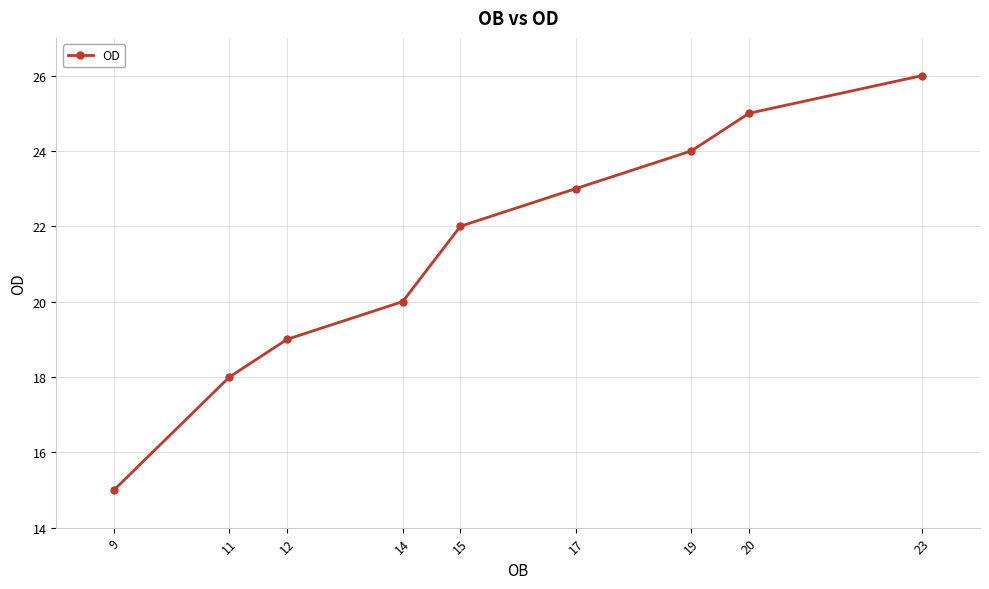

Is it true that the value at 19 is 7?

False